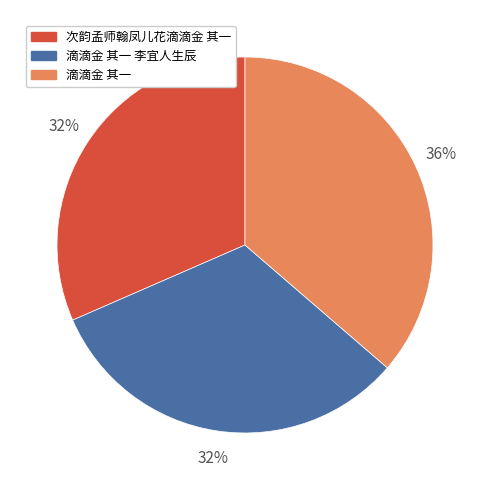

Which has a higher value, 滴滴金 其一 李宜人生辰 or 滴滴金 其一?

滴滴金 其一